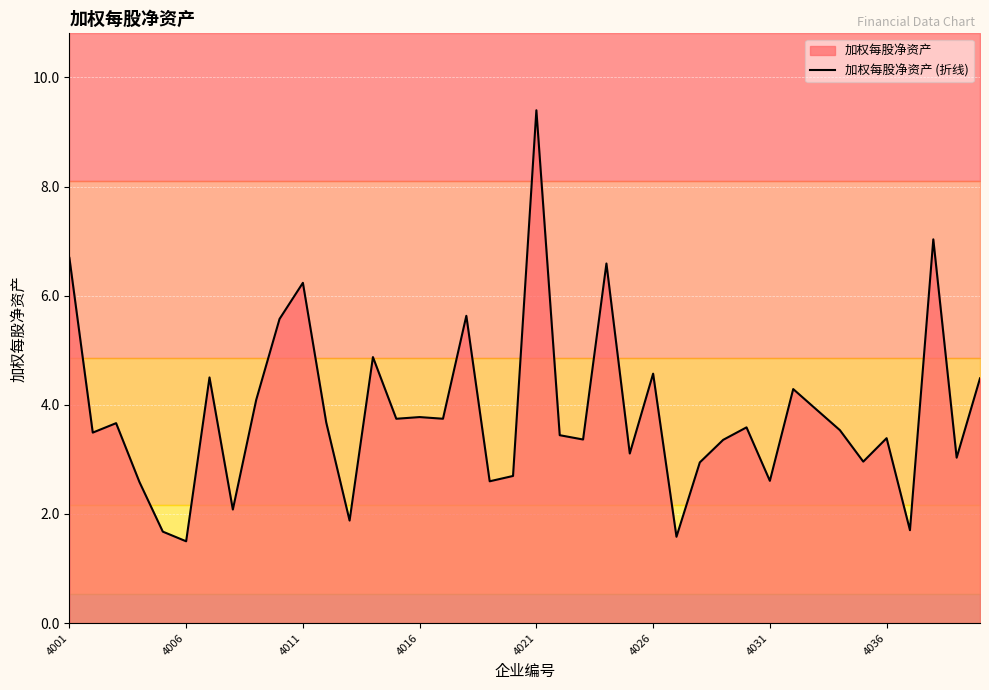

The value at 21 is 3.4. True or false?

True